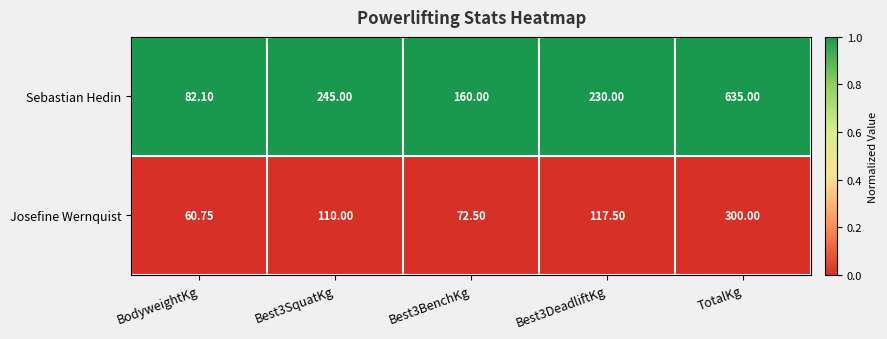

Which series has the largest total across all categories?

Sebastian Hedin